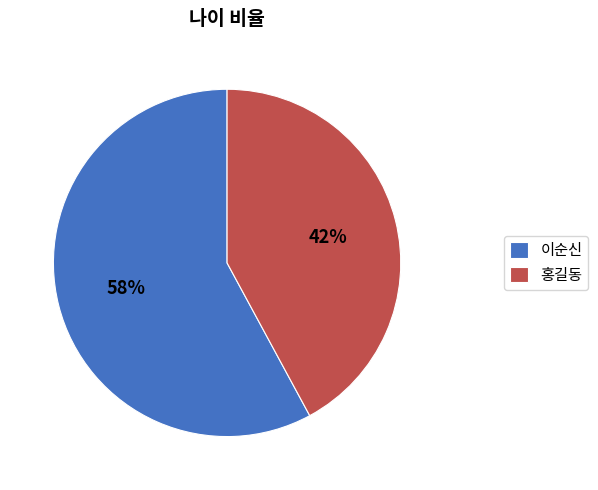

How many slices are in this pie chart?

2